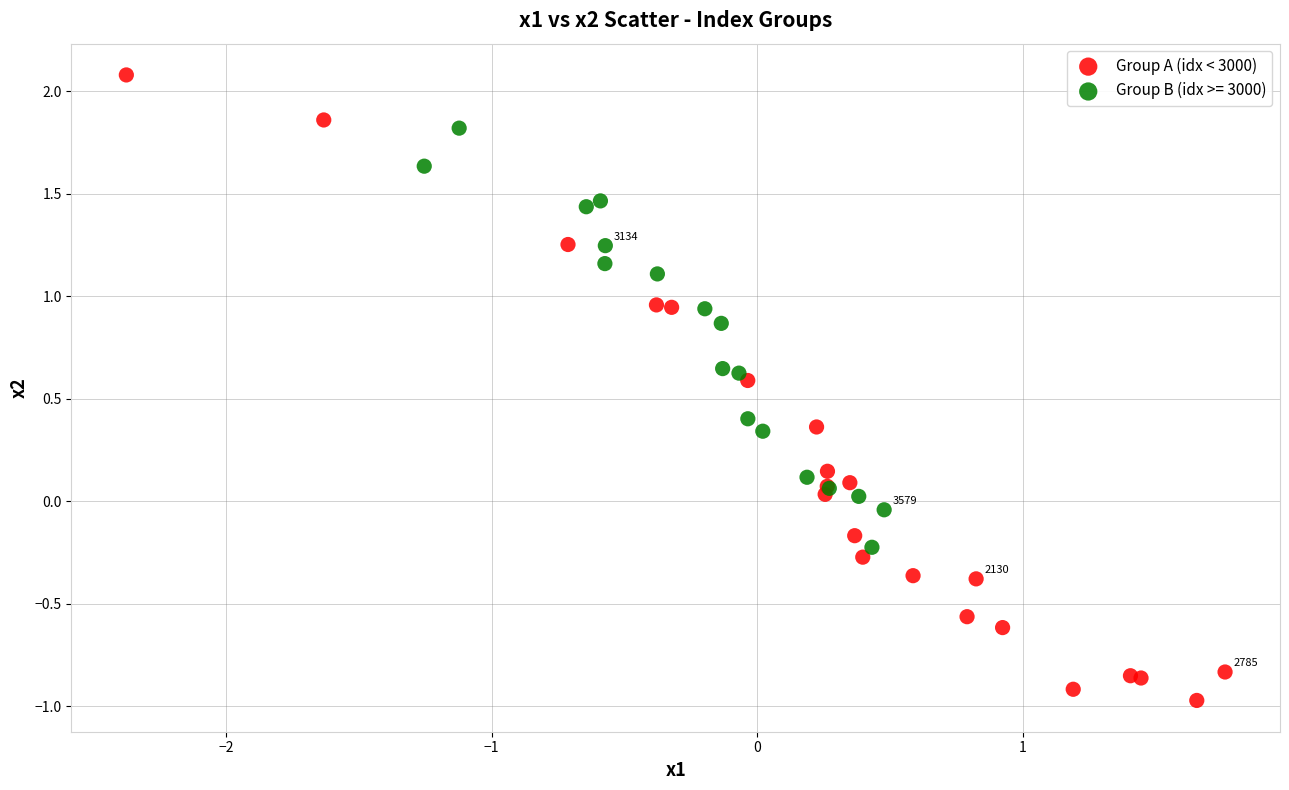

Which series has the widest spread of Y values?

Group A (idx < 3000)